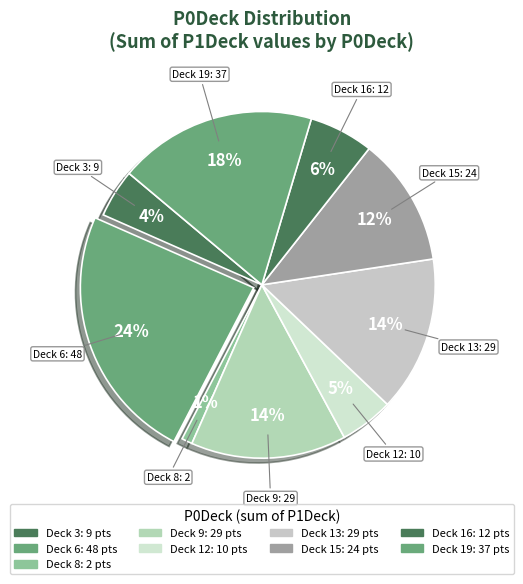

True or false: Deck 9 accounts for 14% of the total.

True